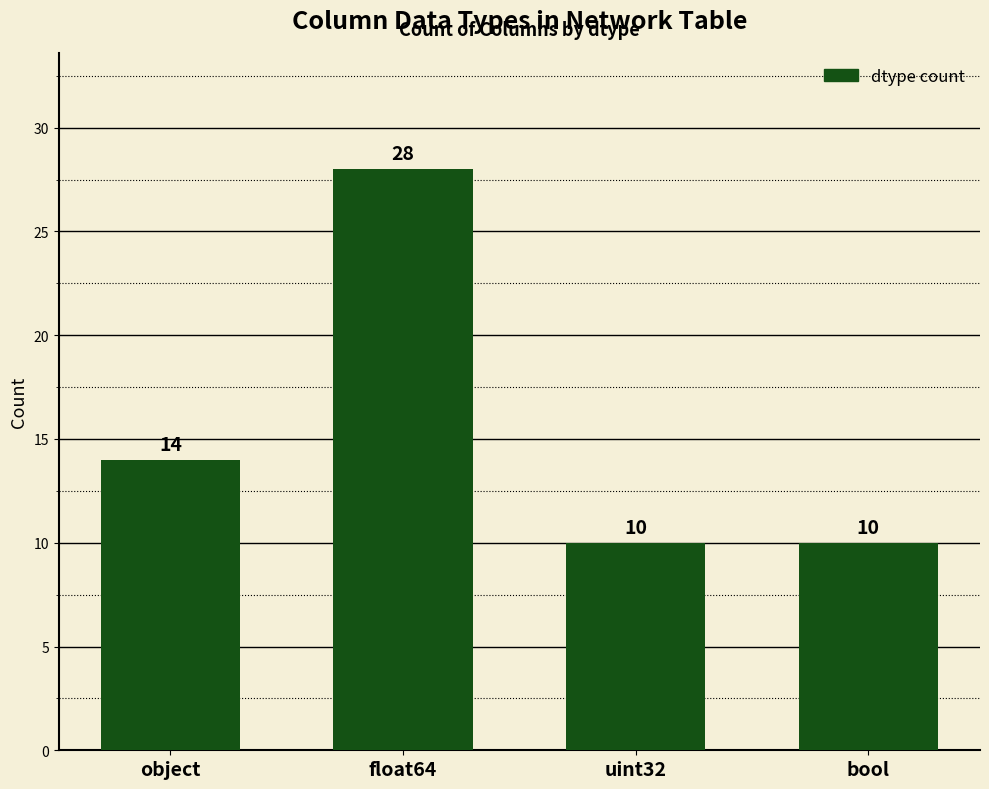

Read the value at object, to the nearest 10.

10